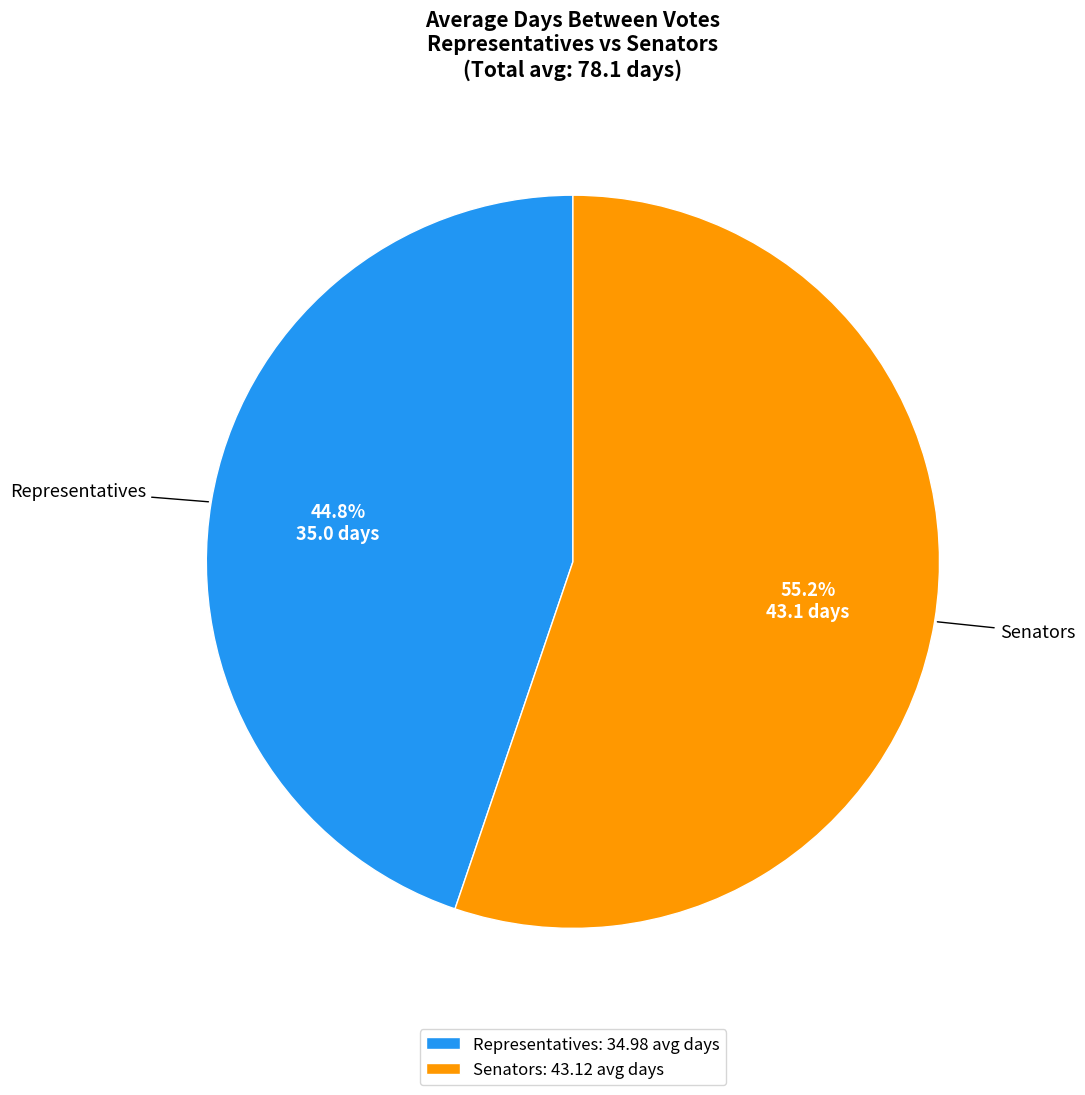

Which slice is the smallest?

Representatives